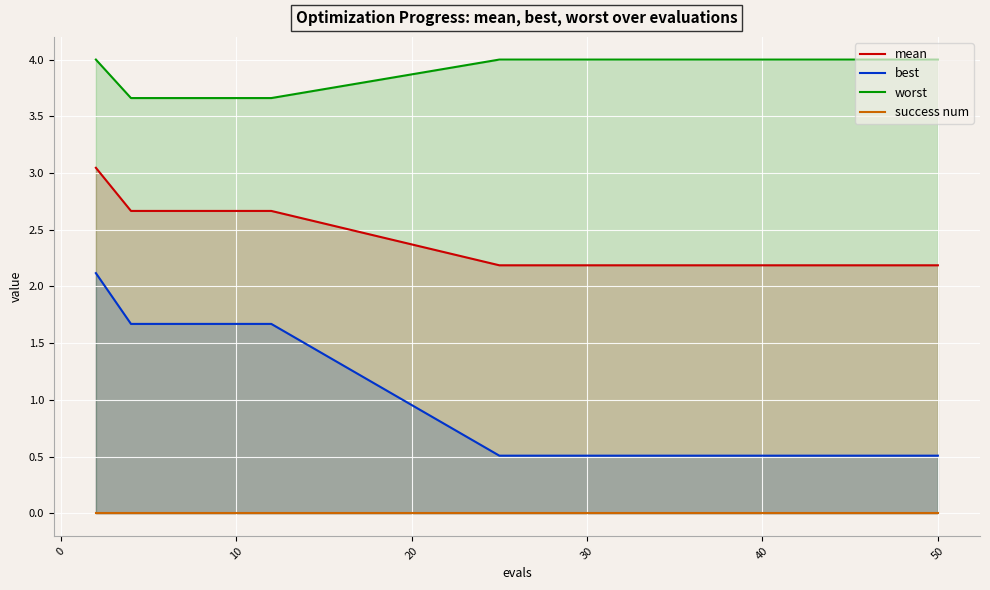

How many distinct data groups are displayed?

4